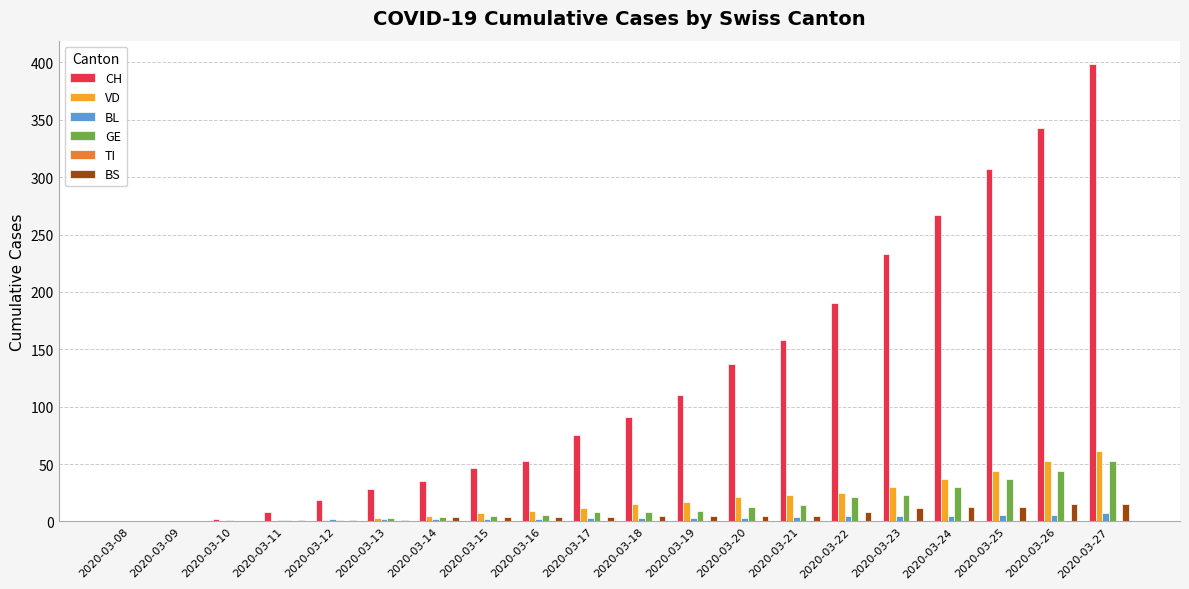

How many data points does each series have?

20